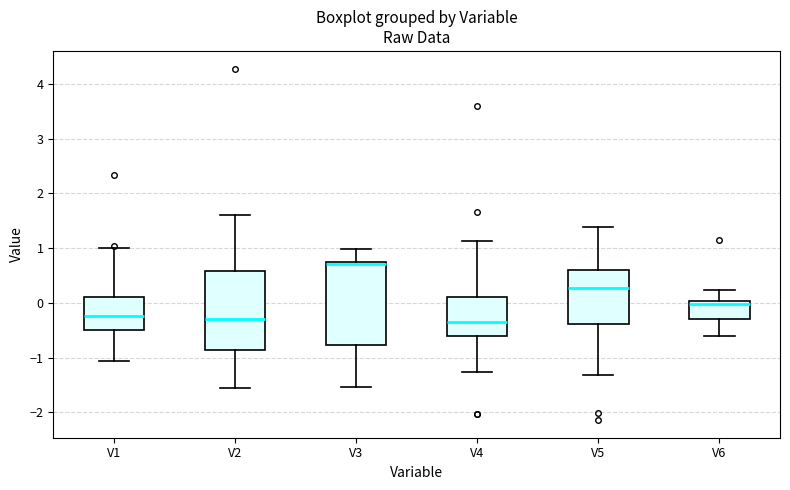

Reading left to right, transcribe this box plot: for each box, give where its median line is, the range the box spans, and where its two whiskers end, as read against the y-axis. The values are not printed on the chart, so give them approximately, as read against the axis.

V1: median -0.2, box -0.5 to 0.1, whiskers -1.1 to 1.0
V2: median -0.3, box -0.9 to 0.6, whiskers -1.6 to 1.6
V3: median 0.7 (just below the box's upper edge), box -0.8 to 0.7, whiskers -1.5 to 1.0
V4: median -0.3, box -0.6 to 0.1, whiskers -1.3 to 1.1
V5: median 0.3, box -0.4 to 0.6, whiskers -1.3 to 1.4
V6: median 0.0 (just below the box's upper edge), box -0.3 to 0.0, whiskers -0.6 to 0.2